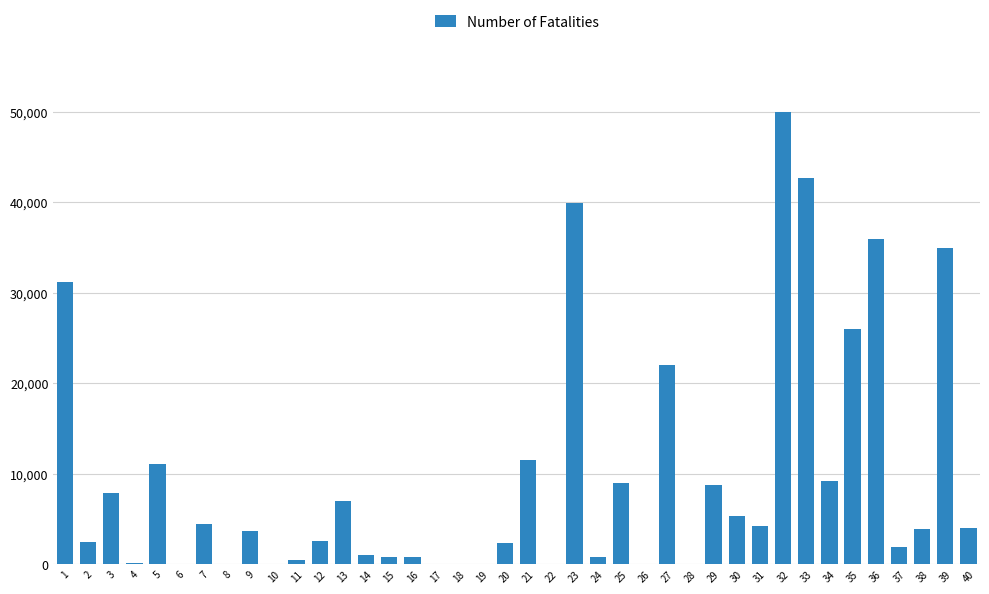

What is the sum of the values at 13 and 37?

8949